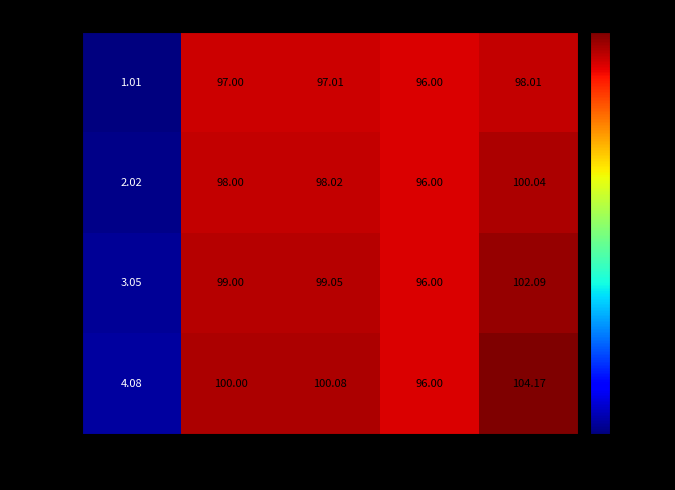

At which label does Row 3 reach its minimum?

a